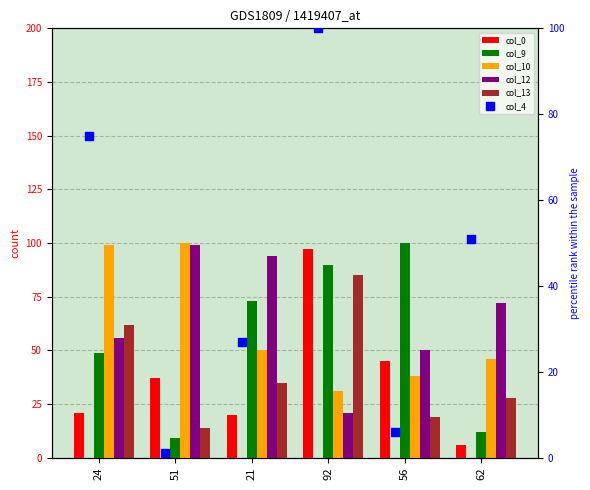

At which category is the sum across all series the highest?

92